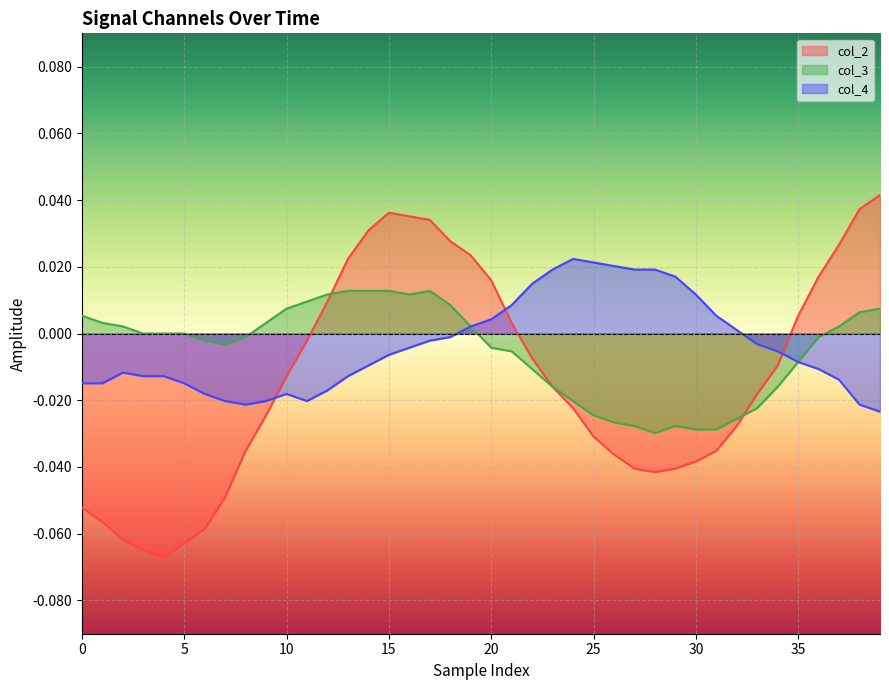

Which series ends up on top after the final intersection of col_3 and col_2?

col_2